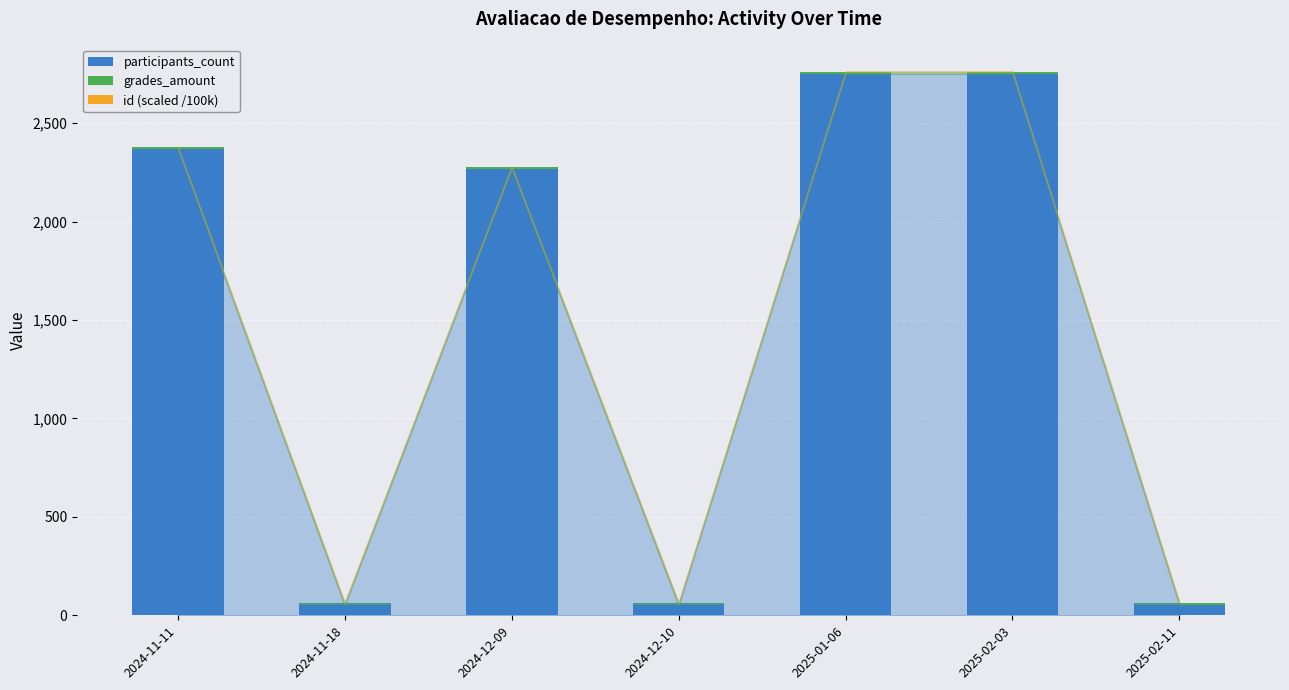

The participants_count series shows 52.0 at 2024-12-10. True or false?

True